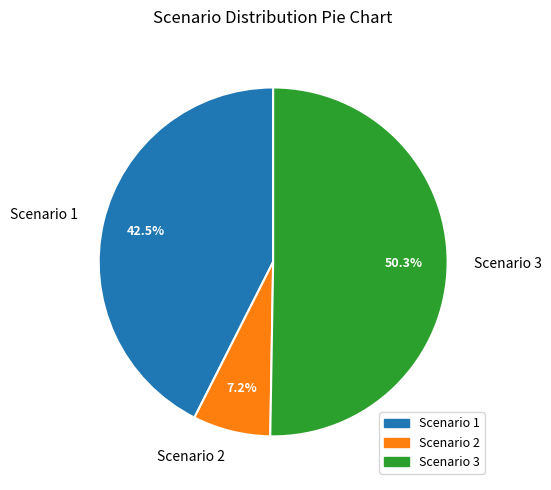

Count the number of slices in the pie.

3